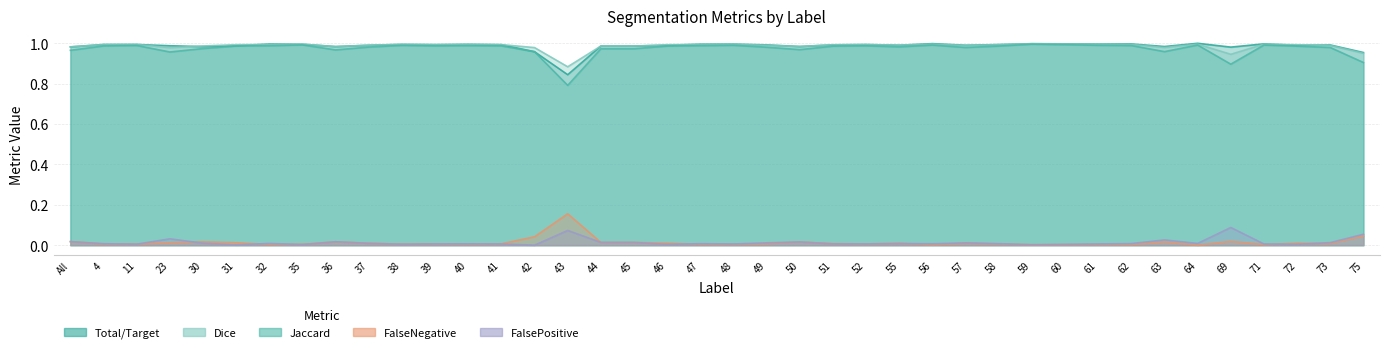

Reading right to left, extract all data points from this chart.

Total/Target: 1.0	1.0	1.0	1.0	1.0	1.0	1.0	1.0	1.0	1.0	1.0	1.0	1.0	1.0	1.0	1.0	1.0	1.0	1.0	1.0	1.0	1.0	1.0	1.0	0.8	1.0	1.0	1.0	1.0	1.0	1.0	1.0	1.0	1.0	1.0	1.0	1.0	1.0	1.0	1.0
Jaccard: 0.9	1.0	1.0	1.0	0.9	1.0	1.0	1.0	1.0	1.0	1.0	1.0	1.0	1.0	1.0	1.0	1.0	1.0	1.0	1.0	1.0	1.0	1.0	1.0	0.8	1.0	1.0	1.0	1.0	1.0	1.0	1.0	1.0	1.0	1.0	1.0	1.0	1.0	1.0	1.0
Dice: 0.9	1.0	1.0	1.0	0.9	1.0	1.0	1.0	1.0	1.0	1.0	1.0	1.0	1.0	1.0	1.0	1.0	1.0	1.0	1.0	1.0	1.0	1.0	1.0	0.9	1.0	1.0	1.0	1.0	1.0	1.0	1.0	1.0	1.0	1.0	1.0	1.0	1.0	1.0	1.0
FalseNegative: 0.0	0.0	0.0	0.0	0.0	0.0	0.0	0.0	0.0	0.0	0.0	0.0	0.0	0.0	0.0	0.0	0.0	0.0	0.0	0.0	0.0	0.0	0.0	0.0	0.2	0.0	0.0	0.0	0.0	0.0	0.0	0.0	0.0	0.0	0.0	0.0	0.0	0.0	0.0	0.0
FalsePositive: 0.1	0.0	0.0	0.0	0.1	0.0	0.0	0.0	0.0	0.0	0.0	0.0	0.0	0.0	0.0	0.0	0.0	0.0	0.0	0.0	0.0	0.0	0.0	0.0	0.1	0.0	0.0	0.0	0.0	0.0	0.0	0.0	0.0	0.0	0.0	0.0	0.0	0.0	0.0	0.0